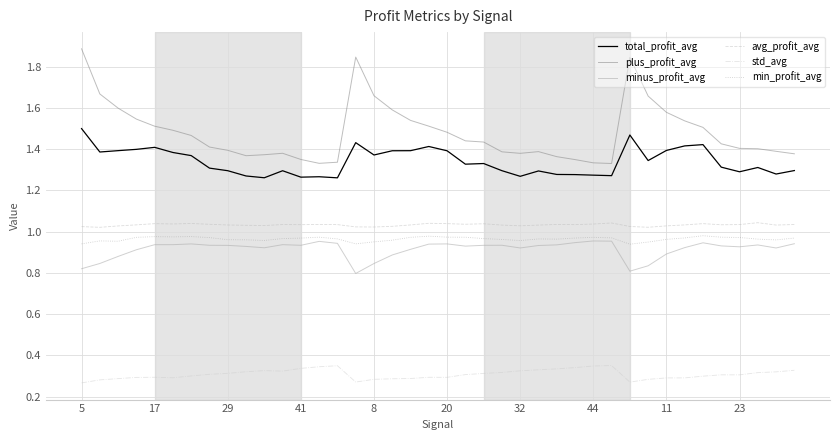

Rank the series by their maximum value, from highest to lowest.

plus_profit_avg, total_profit_avg, avg_profit_avg, min_profit_avg, minus_profit_avg, std_avg